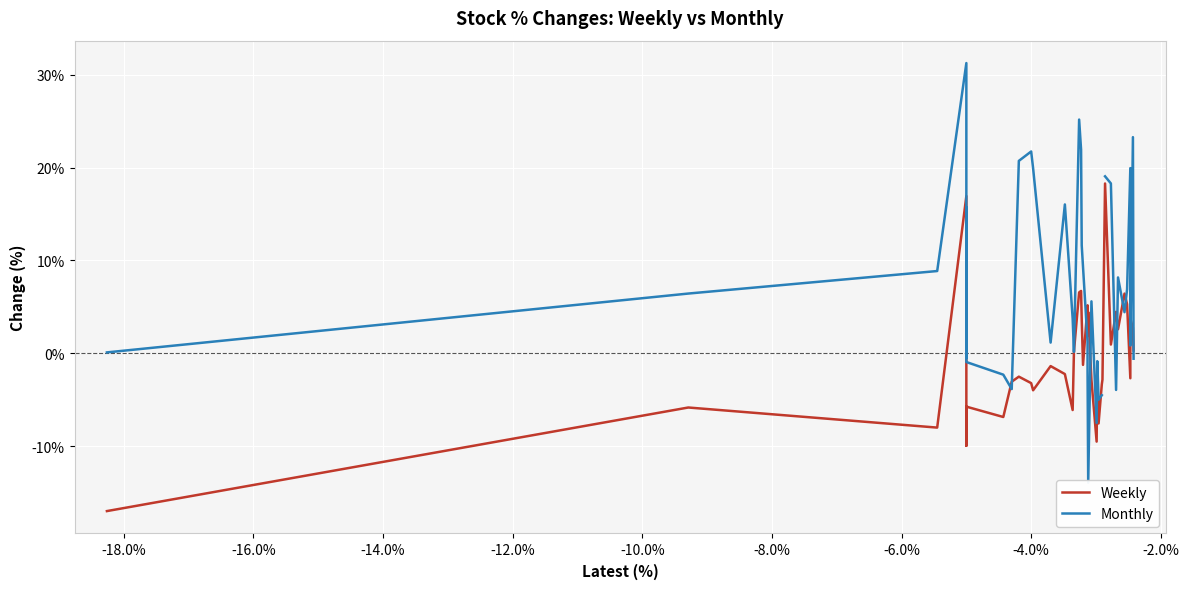

True or false: Monthly and Weekly cross at least once.

True